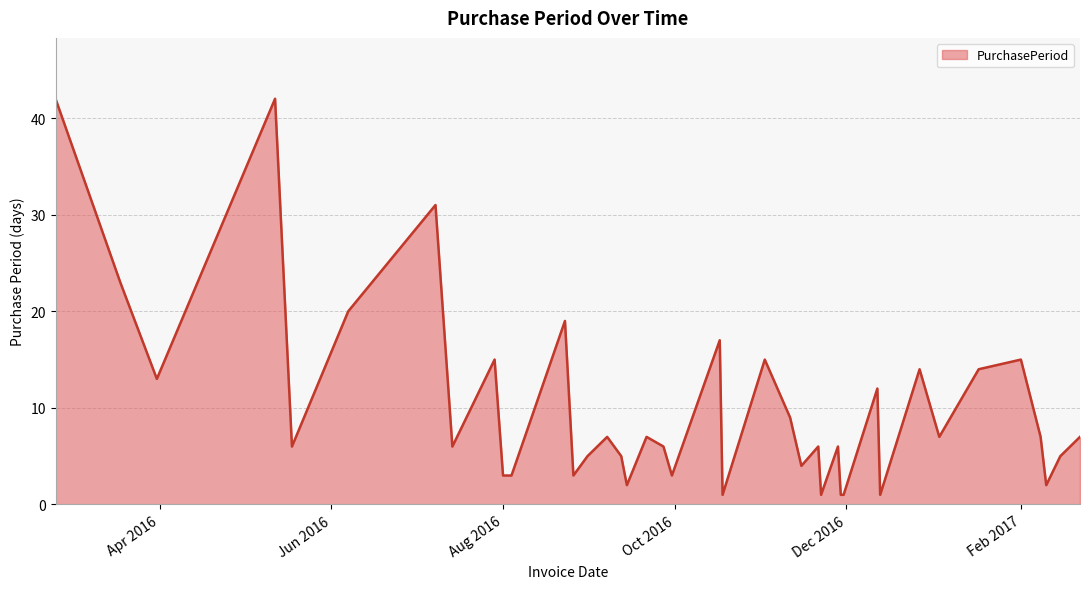

What is the maximum value shown in the chart?

42